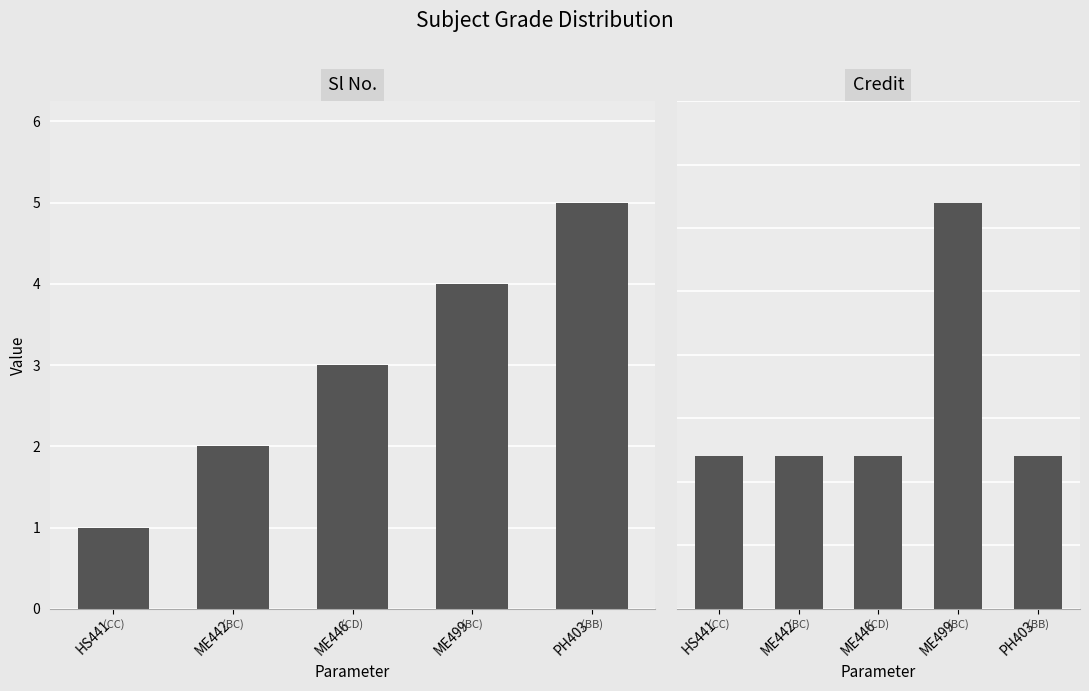

Which series has the largest range (max minus min)?

Credit